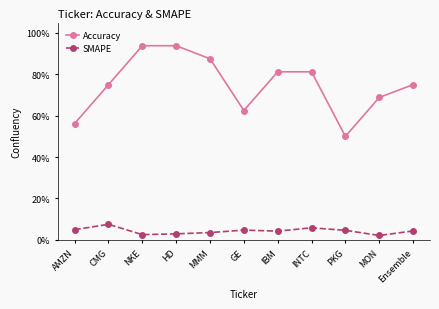

What position from the left is MON?

10